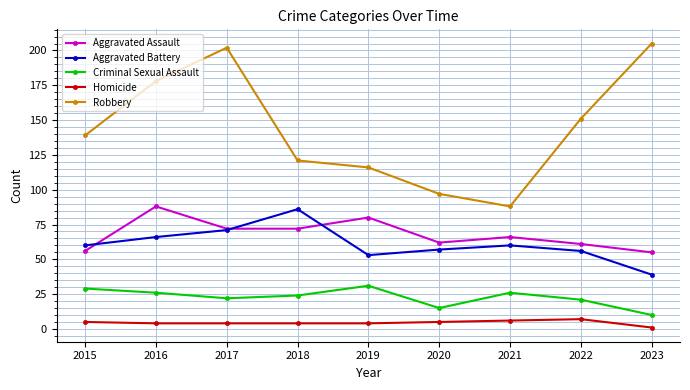

In Robbery, how many points are lower than both neighbors (excluding endpoints)?

1